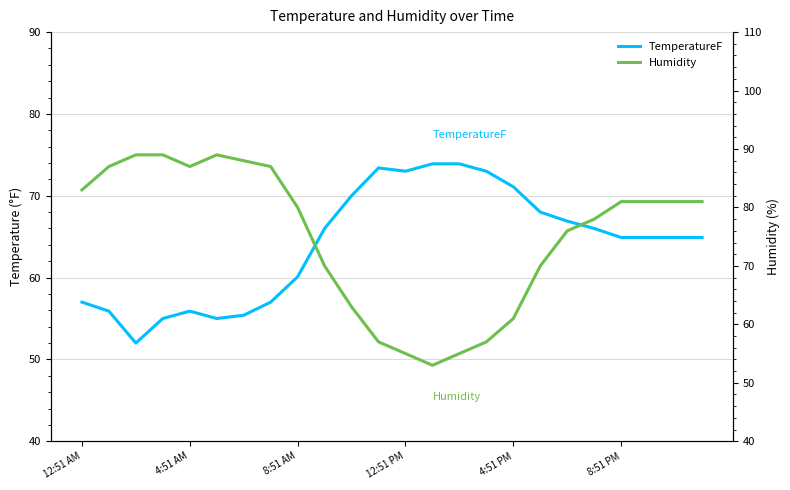

The value of Humidity at 11 is 79.5. True or false?

False